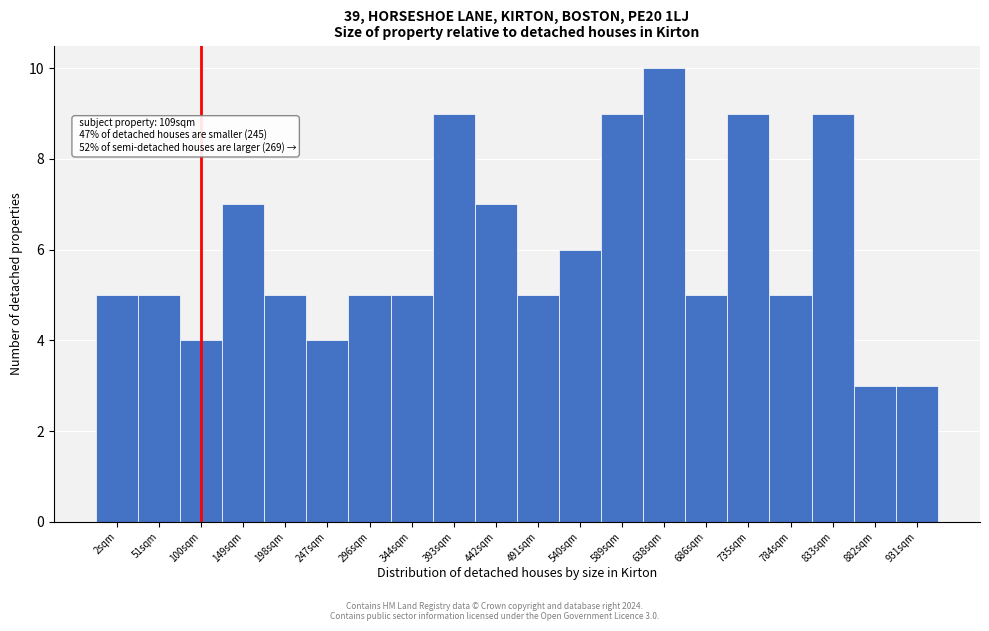

Reading left to right, extract all data points from this chart.

2sqm=5	51sqm=5	100sqm=4	149sqm=7	198sqm=5	247sqm=4	296sqm=5	344sqm=5	393sqm=9	442sqm=7	491sqm=5	540sqm=6	589sqm=9	638sqm=10	686sqm=5	735sqm=9	784sqm=5	833sqm=9	882sqm=3	931sqm=3